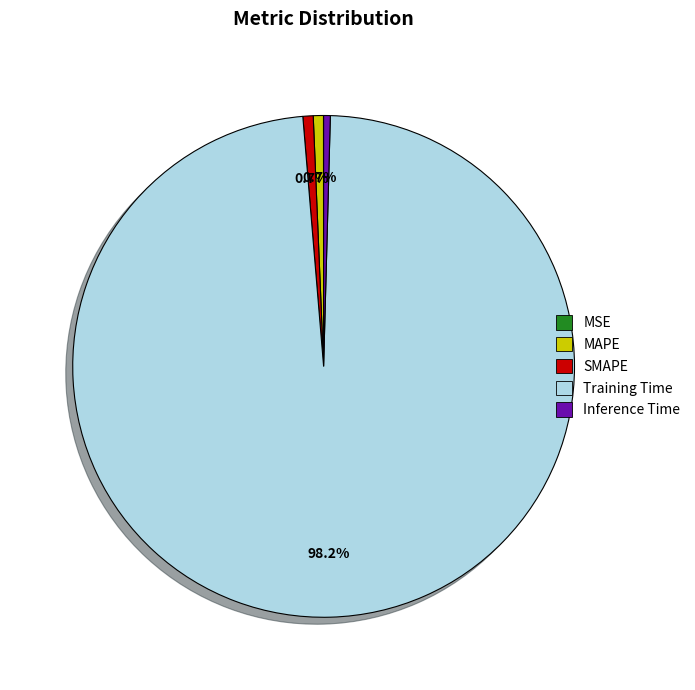

Combined, do Inference Time and MAPE account for over 50%?

No